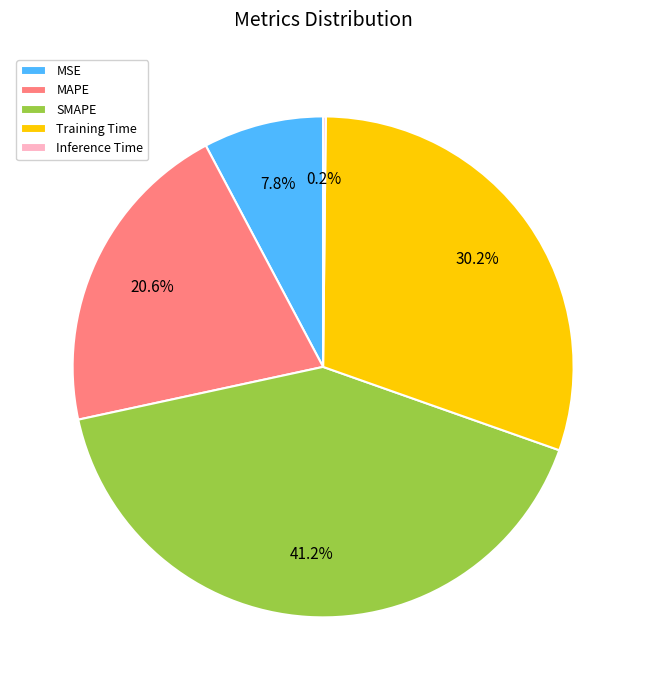

Does MAPE account for over 50% of the chart?

No